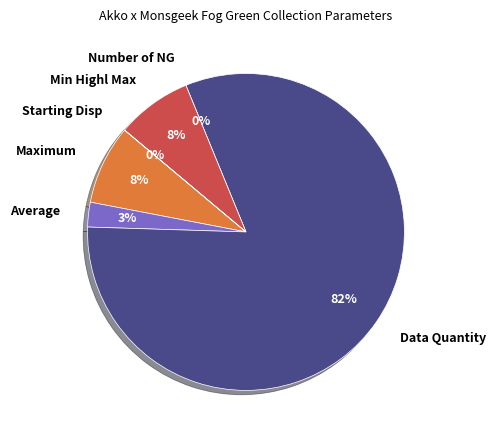

How many slices are in this pie chart?

6